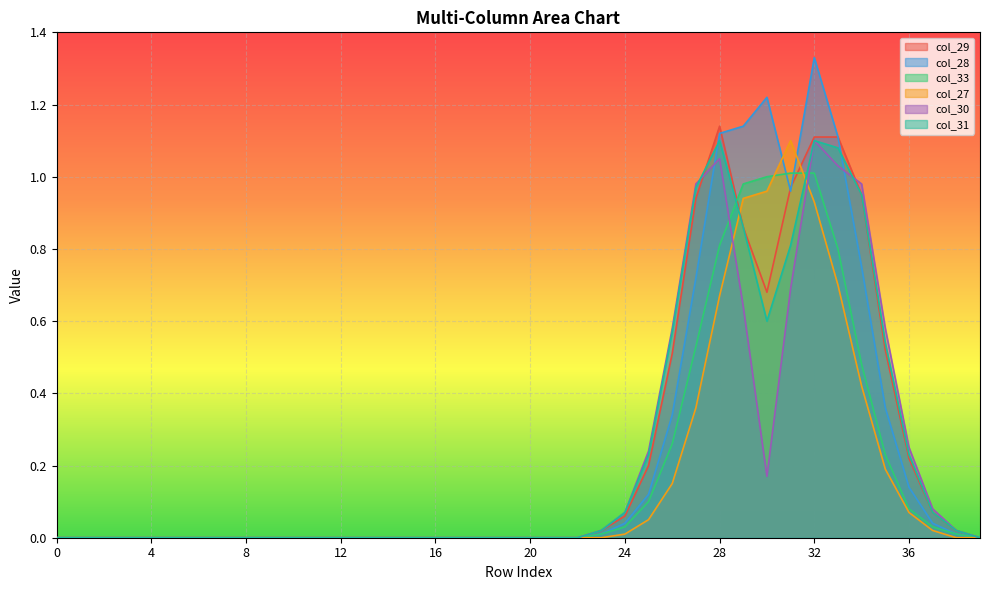

At 19, list the series in order from largest to smallest.

col_29, col_28, col_33, col_27, col_30, col_31